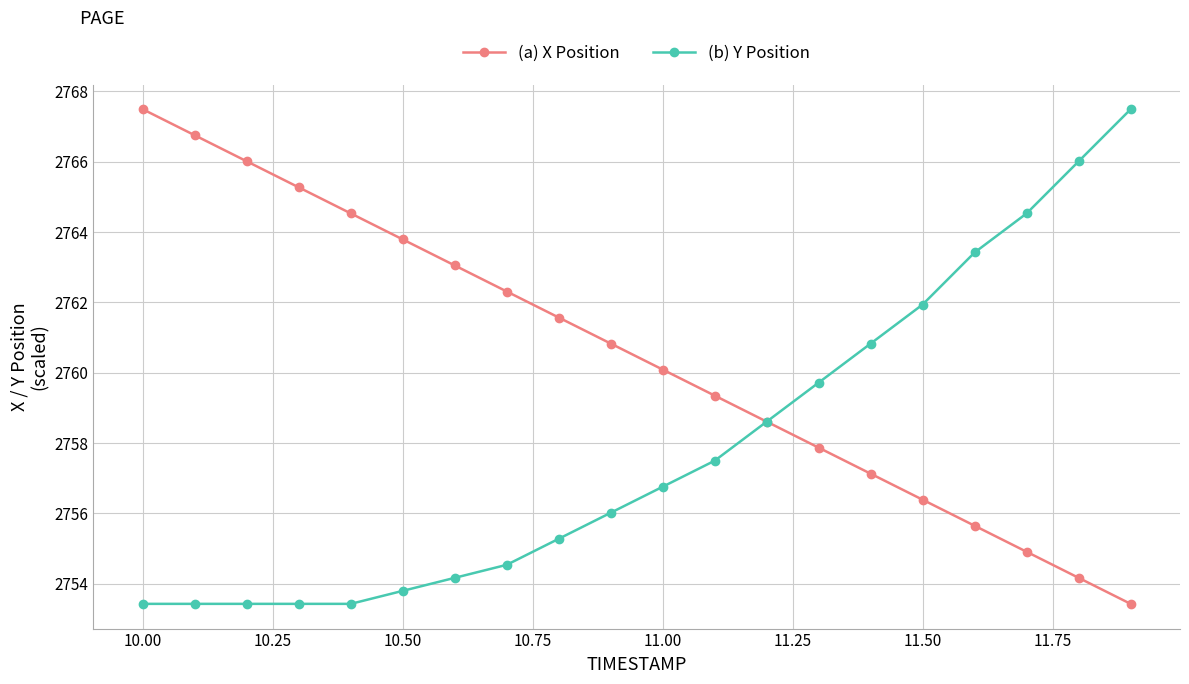

True or false: (a) X Position and (b) Y Position intersect in this chart.

True